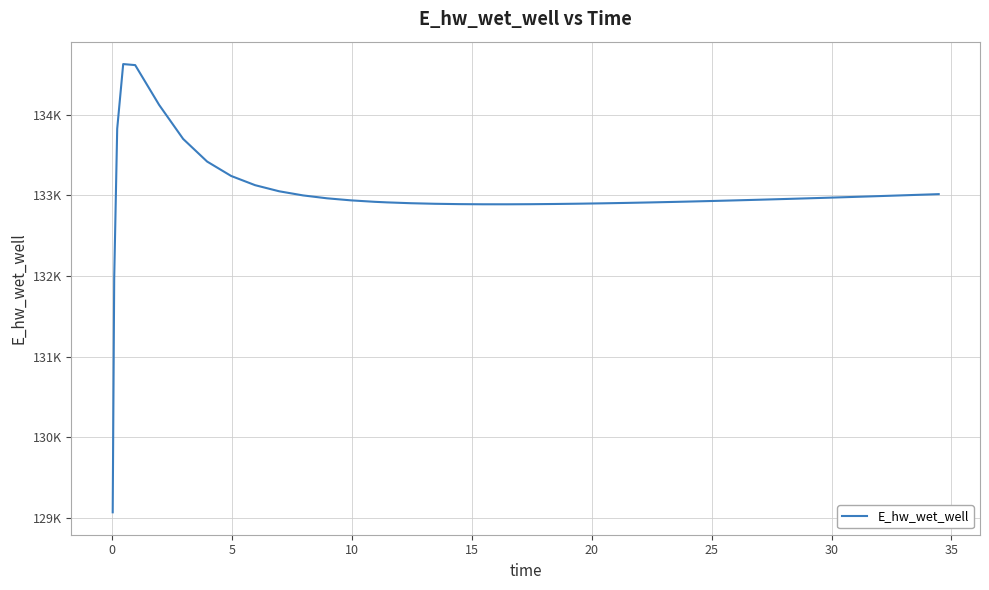

Does the chart display data point markers on the line(s)?

No